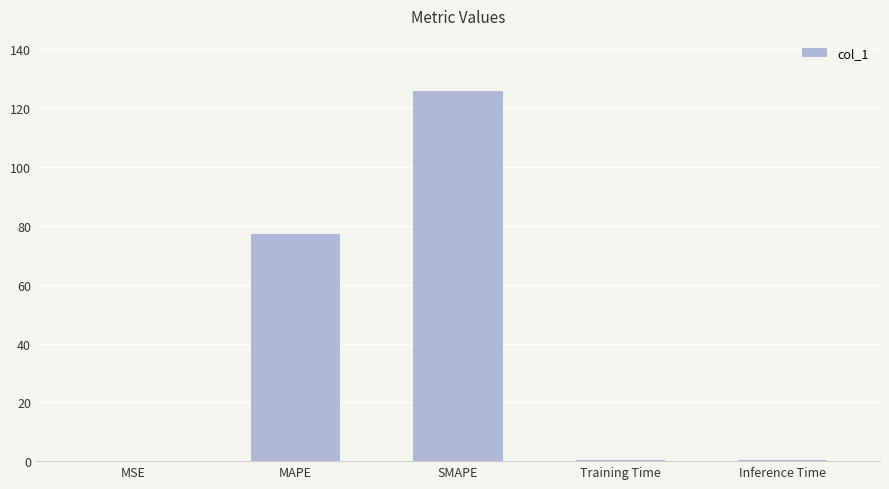

The value at Inference Time is 0.4. True or false?

True